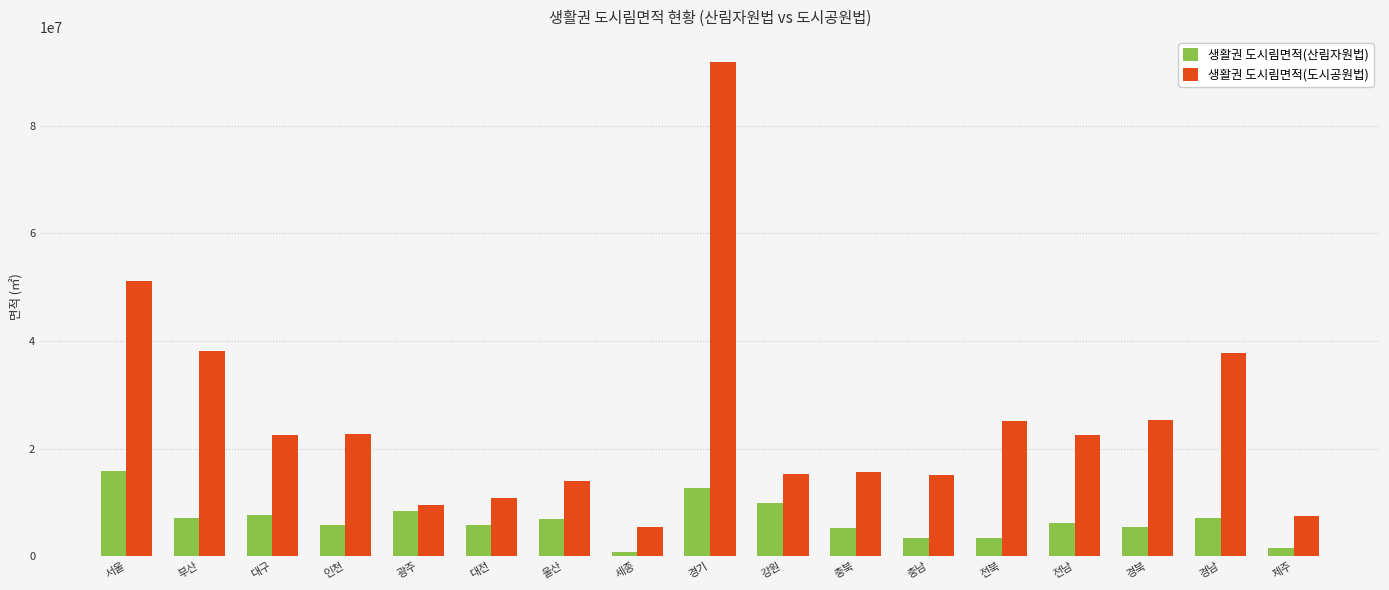

The value of 생활권 도시림면적(산림자원법) at 세종 is 867041.0. True or false?

True